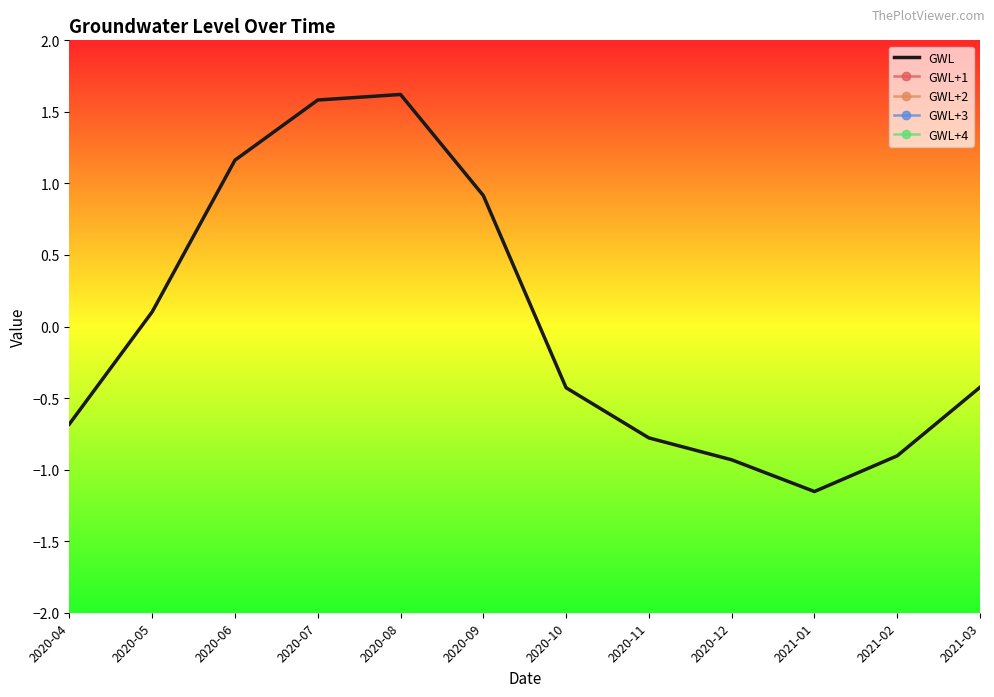

What is the approximate value of GWL+4 at 2021-03?

7.5